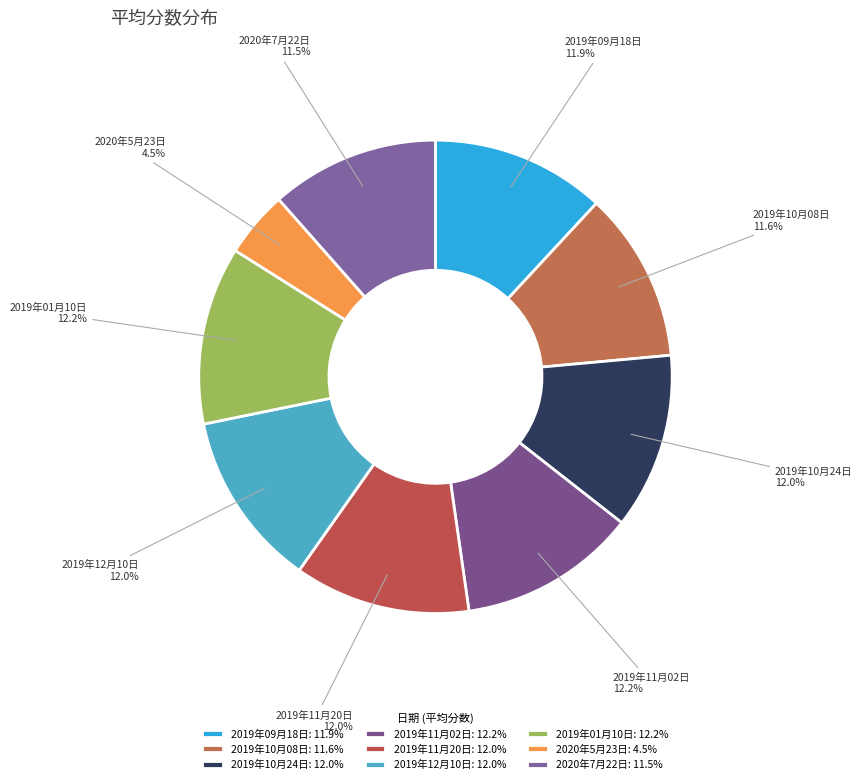

To the nearest percent, what percentage of the pie is 2020年7月22日?

12%